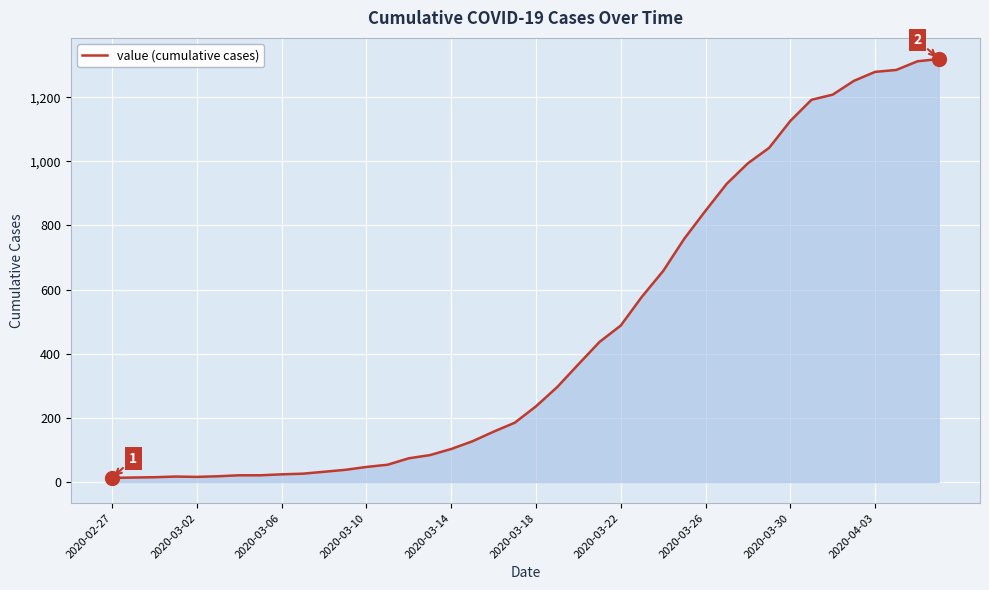

What is the greatest value displayed?

1319